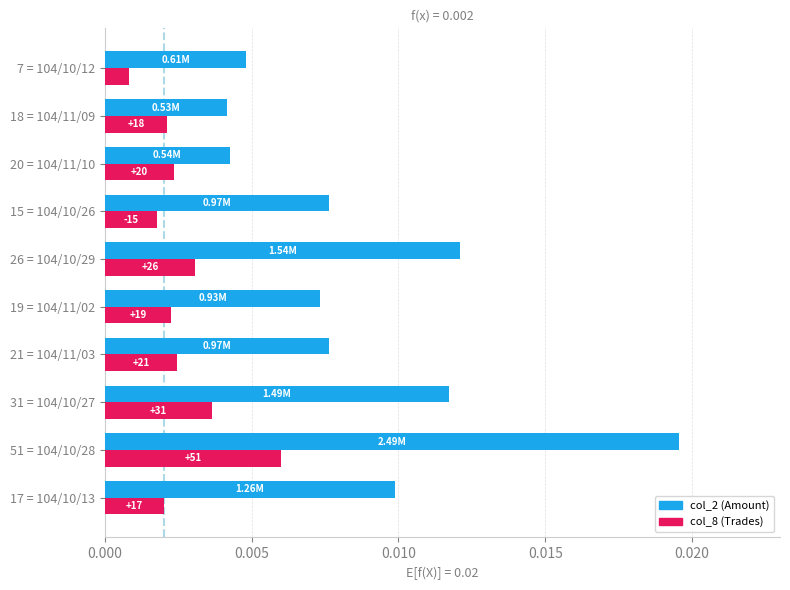

Rank the series by their maximum value, from highest to lowest.

col_2 (Amount), col_8 (Trades)